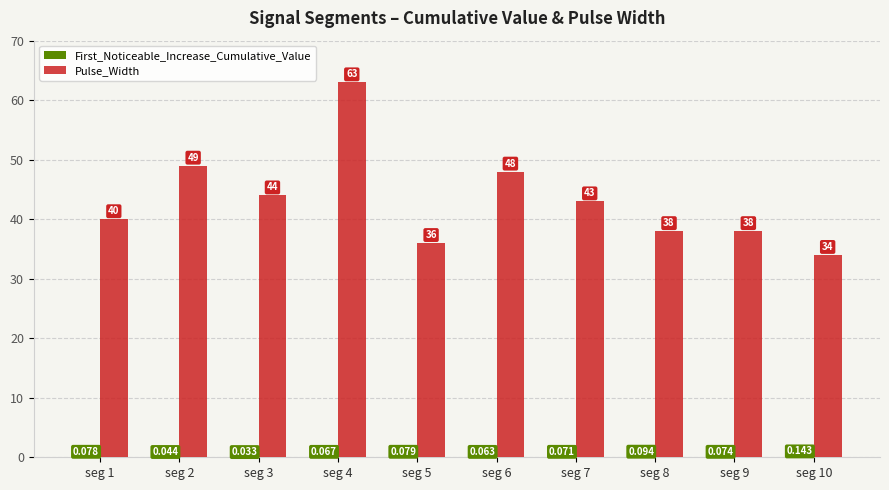

Which series has the largest total across all categories?

Pulse_Width